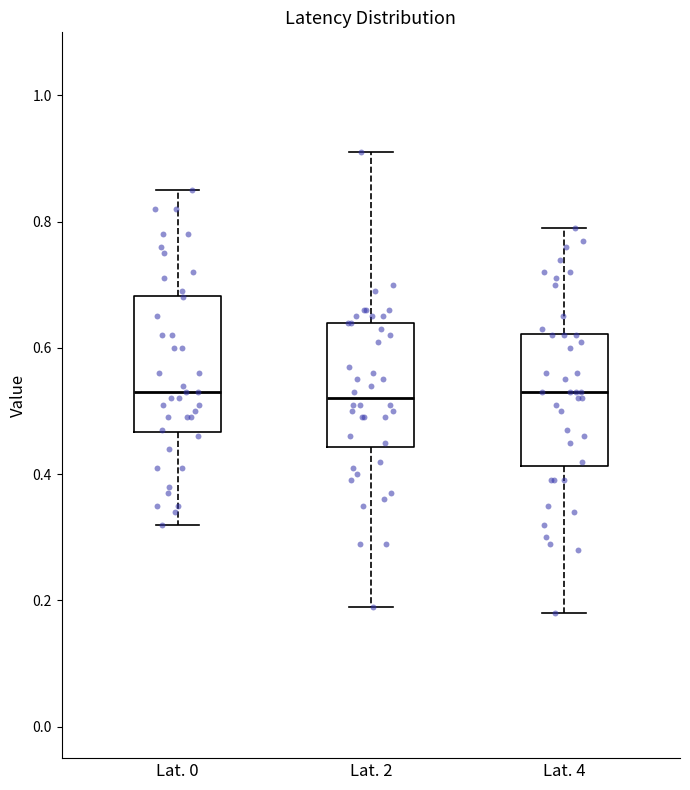

Reading left to right, transcribe this box plot: for each box, give where its median line is, the range the box spans, and where its two whiskers end, as read against the y-axis. The values are not printed on the chart, so give them approximately, as read against the axis.

Lat. 0: median 0.54, box 0.46 to 0.68, whiskers 0.32 to 0.86
Lat. 2: median 0.52, box 0.44 to 0.64, whiskers 0.20 to 0.92
Lat. 4: median 0.54, box 0.42 to 0.62, whiskers 0.18 to 0.80